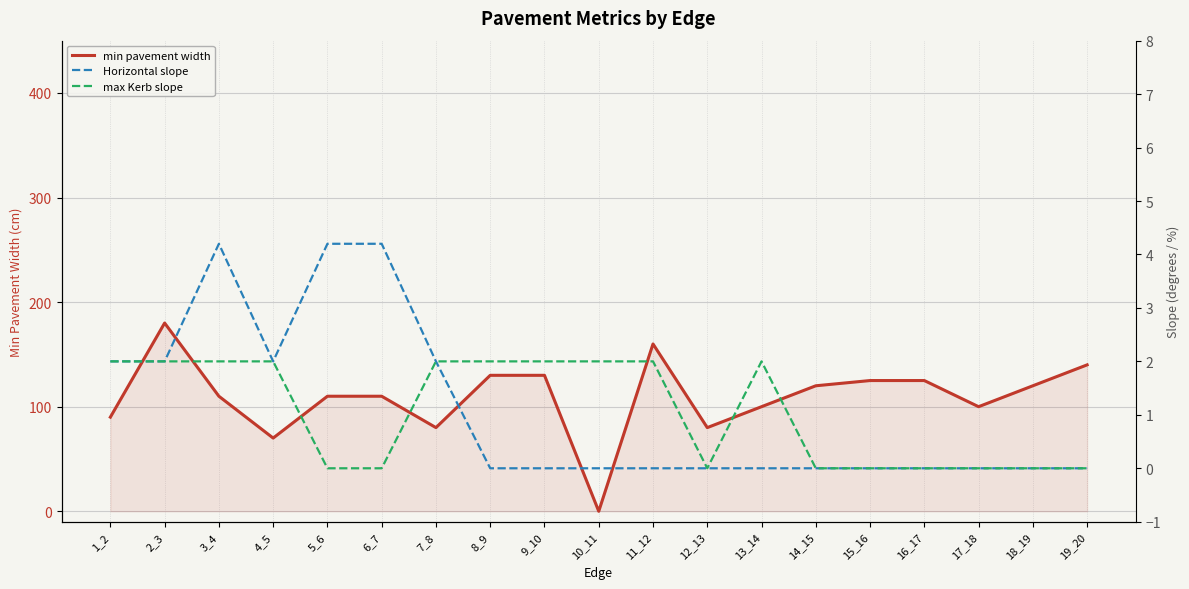

What is the total value across all series at 5_6?

114.2